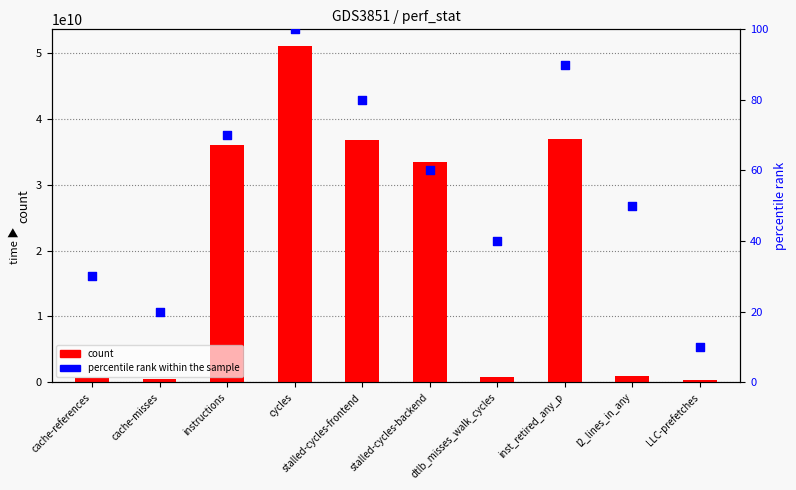

What are all the series names shown in the legend?

count, percentile rank within the sample